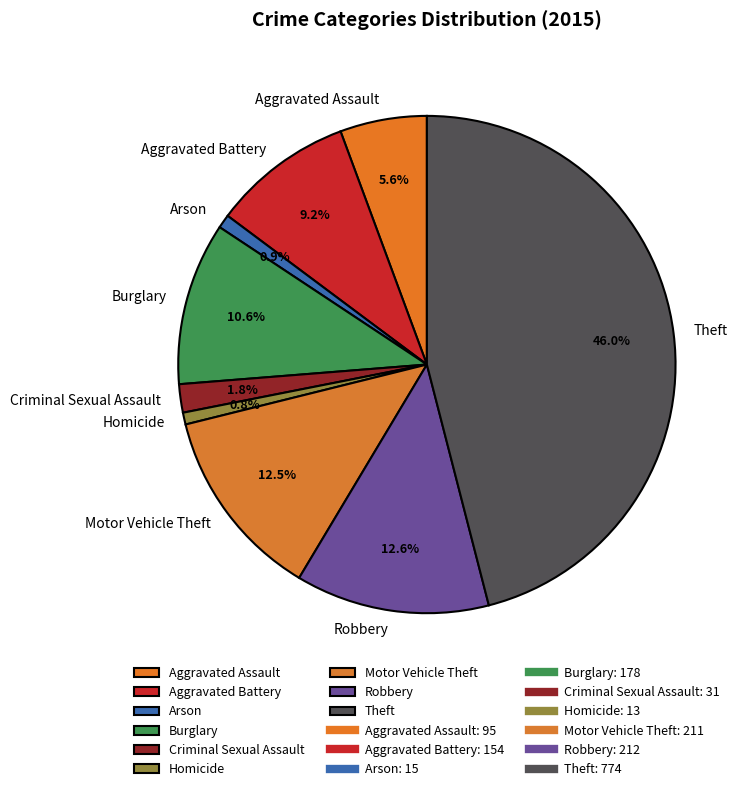

The Burglary slice represents 11% of the pie. True or false?

True